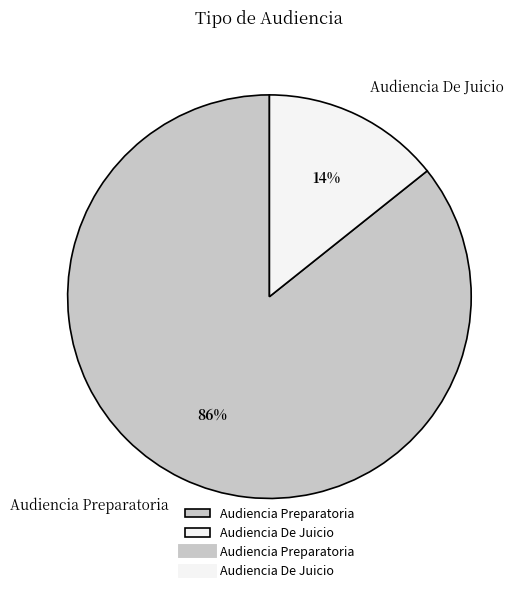

To the nearest percent, what is the combined percentage of Audiencia Preparatoria and Audiencia De Juicio?

100%